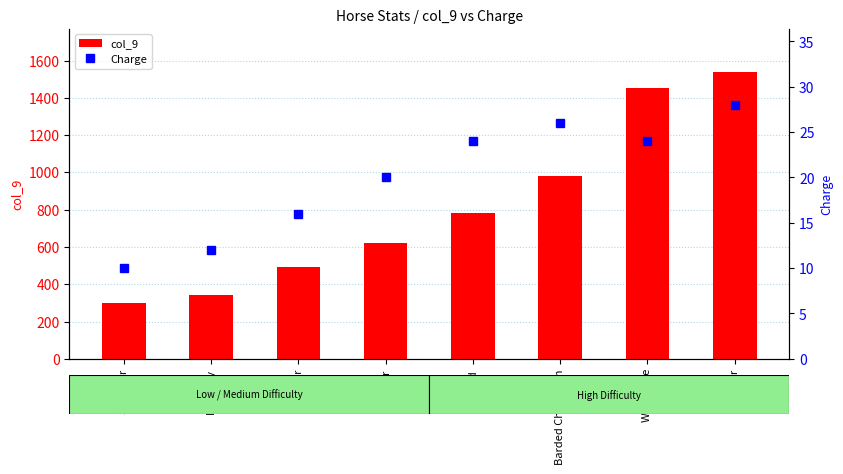

What is the difference between the maximum and minimum values in the Charge series?

18.0